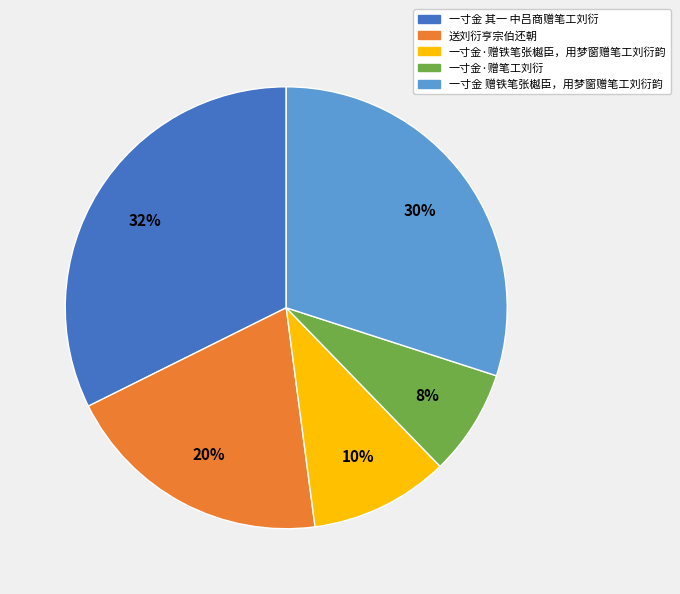

How many slices are in this pie chart?

5